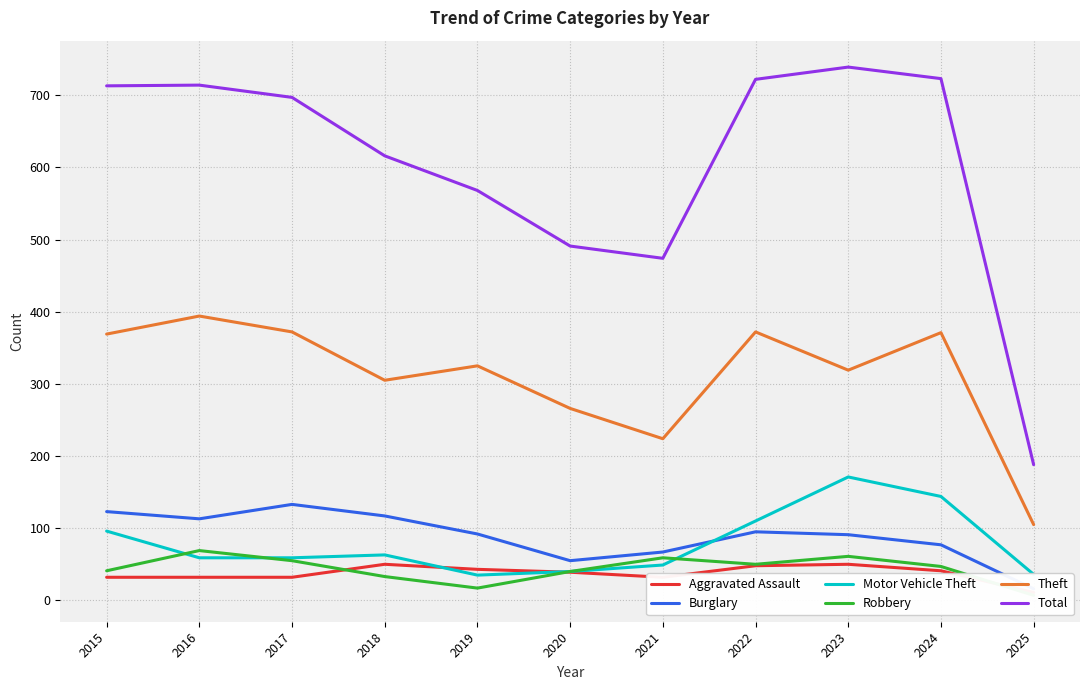

Where is the first local minimum for Aggravated Assault?

2021